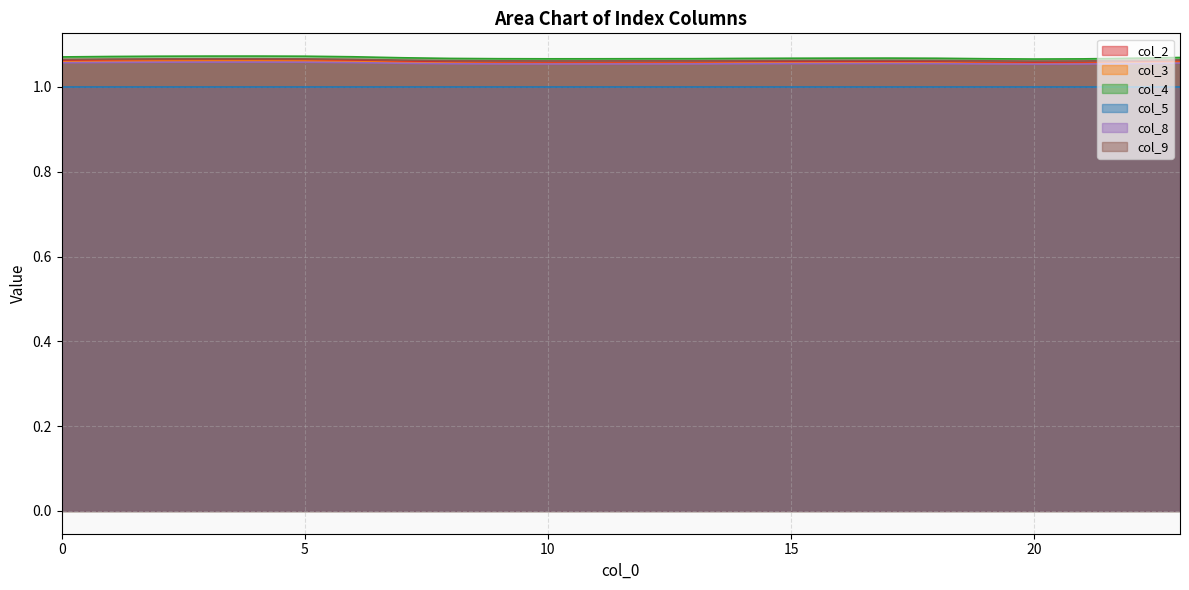

Which series has the largest total across all categories?

col_4